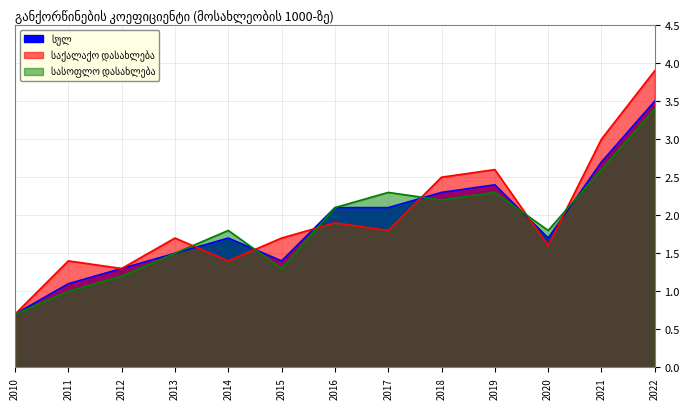

Is the value of სულ at 2021 greater than the value of საქალაქო დასახლება at 2012?

Yes